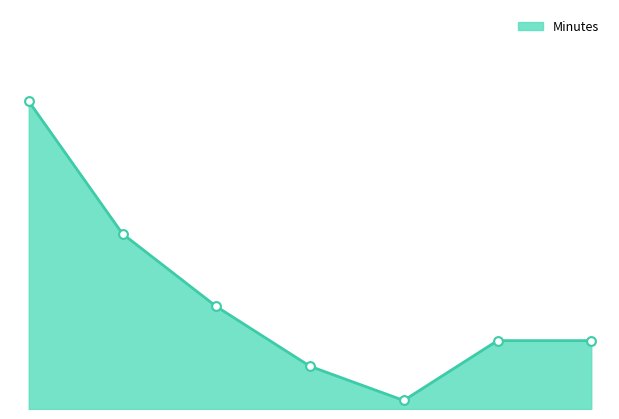

Between 1 and 6, which is larger?

1